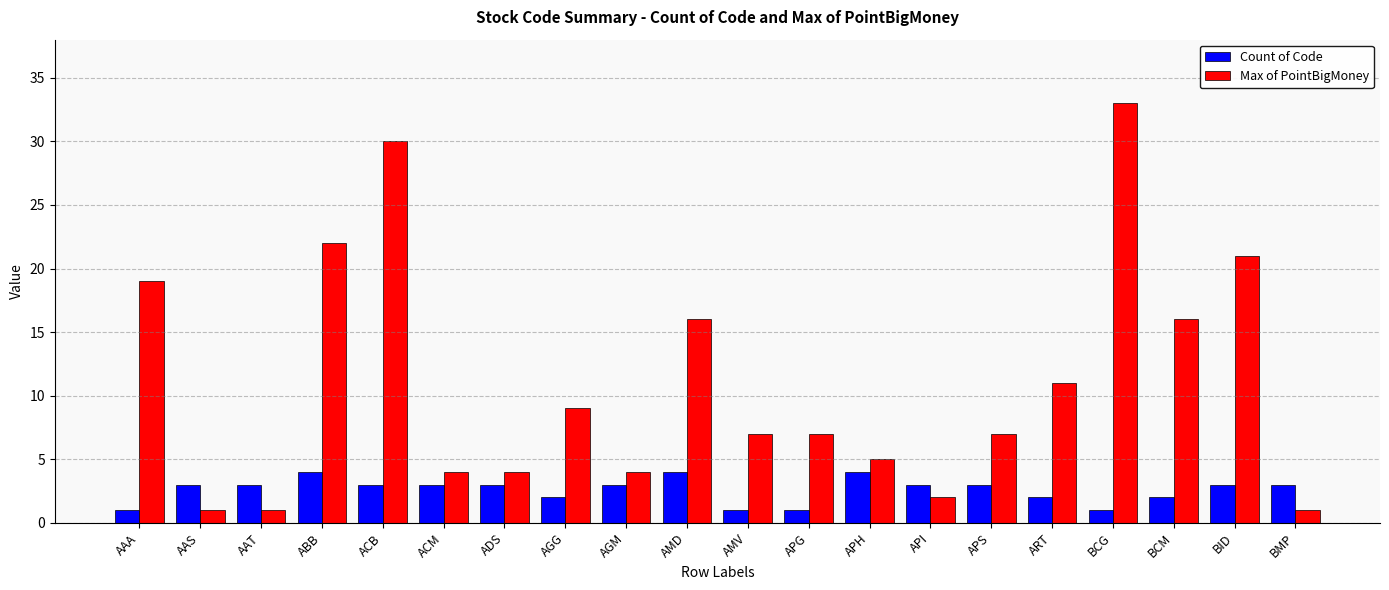

Is it true that Max of PointBigMoney equals 50 at BCG?

False